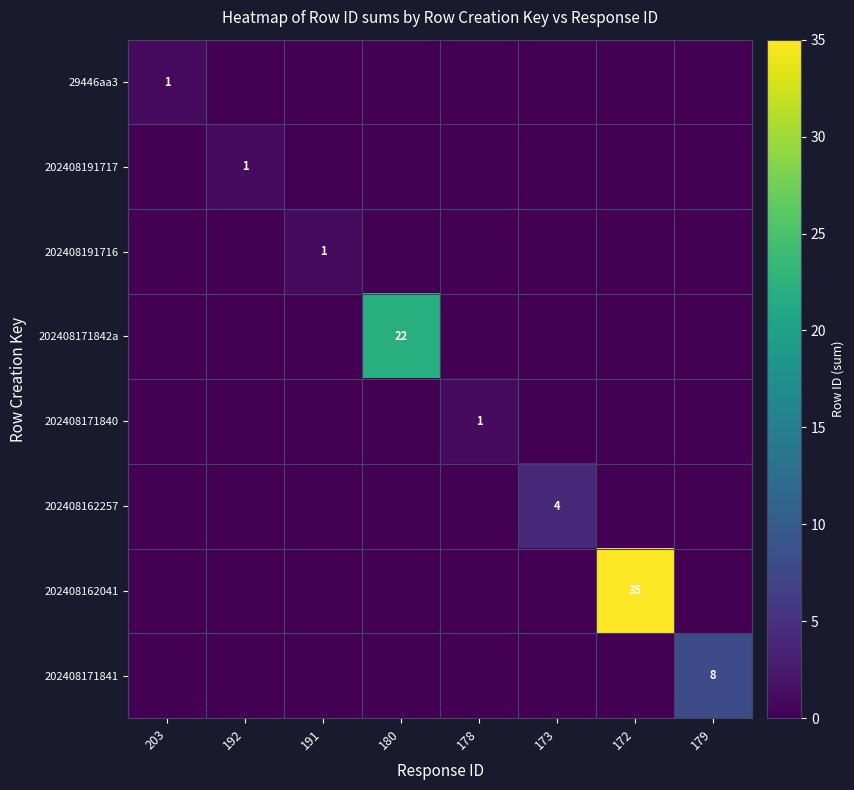

Is the value of 202408171842a at 173 greater than the value of 202408191716 at 192?

No